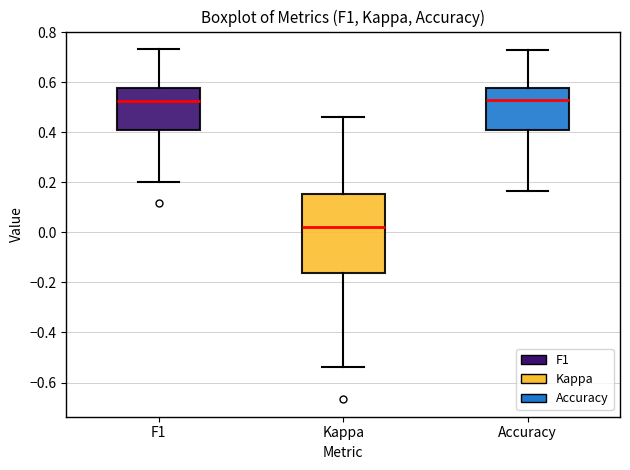

Where does the median line of the box for Accuracy sit on the y-axis? The values are not printed on the chart, so give them approximately, as read against the axis.

0.52